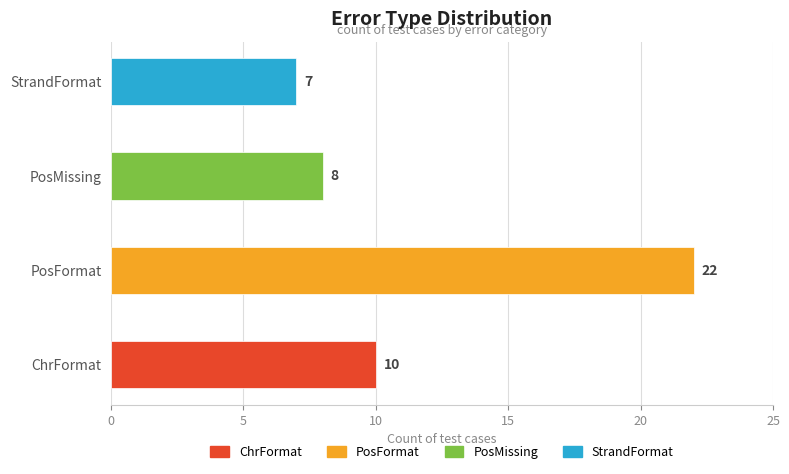

Rank the categories by value from lowest to highest.

StrandFormat, PosMissing, ChrFormat, PosFormat